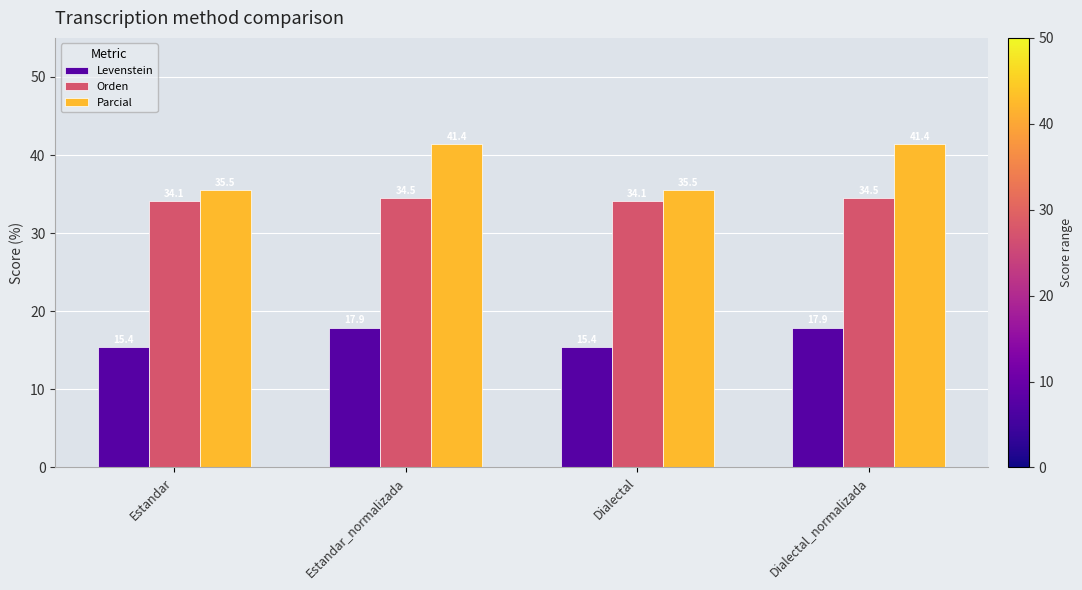

What is the value of the Levenstein bar at the 2nd from the left?

17.9